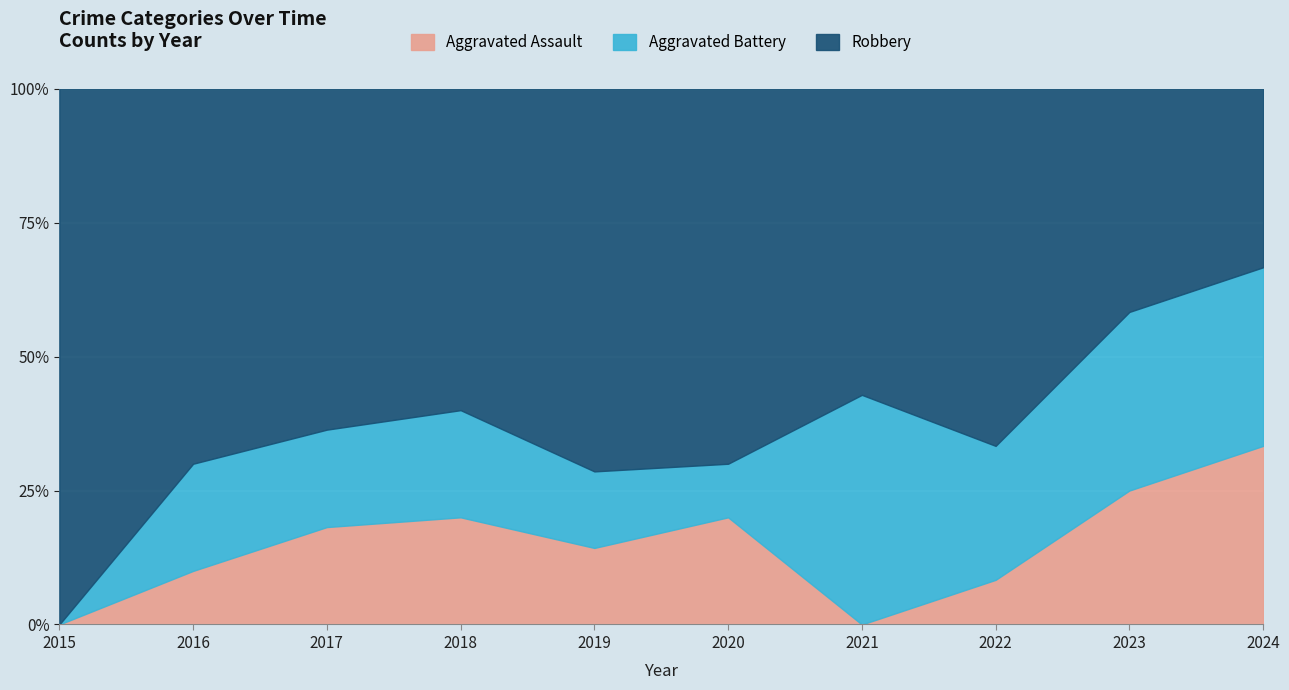

Reading left to right, extract all data points from this chart.

Aggravated Assault: 0	1	2	2	1	2	0	1	3	1
Aggravated Battery: 0	2	2	2	1	1	3	3	4	1
Robbery: 7	7	7	6	5	7	4	8	5	1